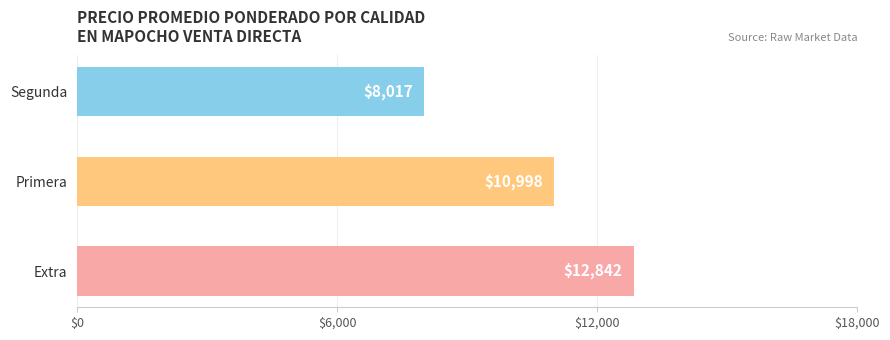

Count the number of categories in the chart.

3